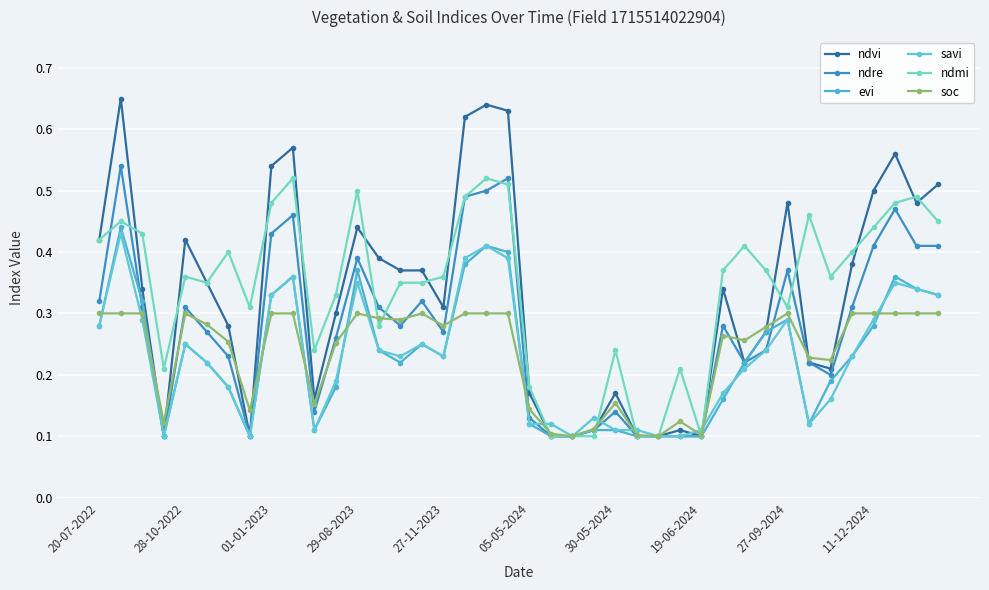

How many data points does each series have?

40